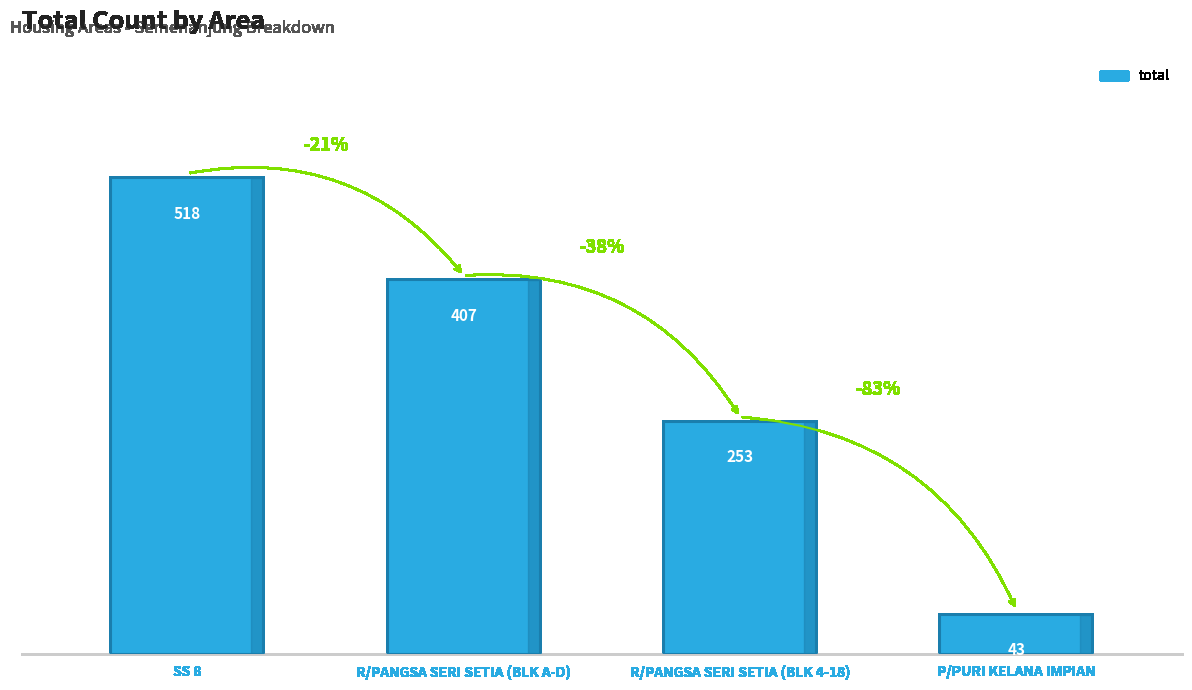

The chart shows a value of 407 at R/PANGSA SERI SETIA (BLK A-D). True or false?

True